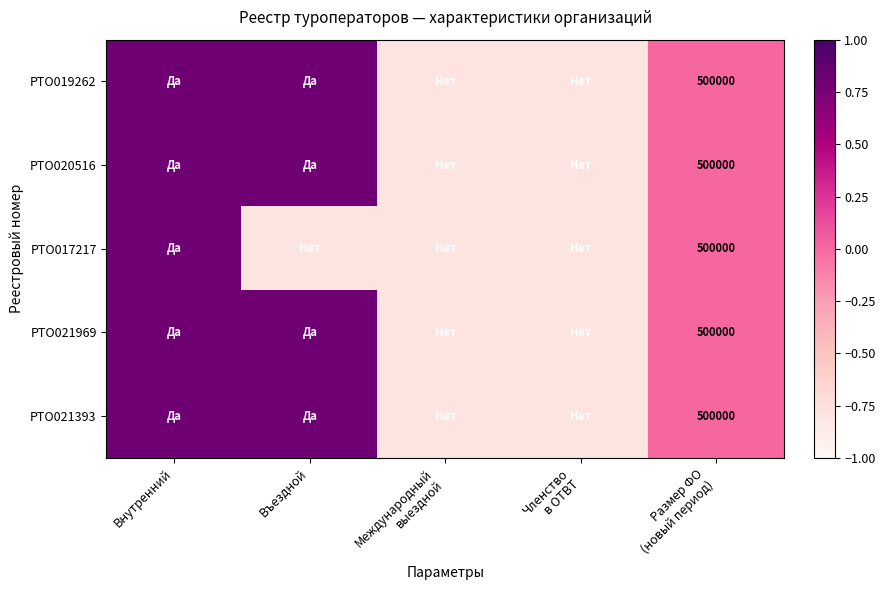

Between Внутренний and Въездной, which series saw the biggest shift?

РТО017217